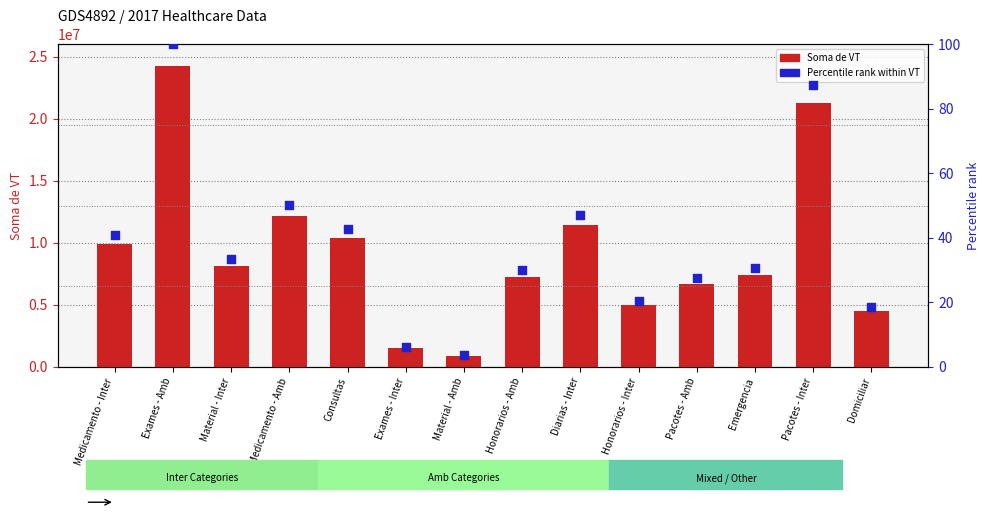

At which category is the sum across all series the highest?

Exames - Amb